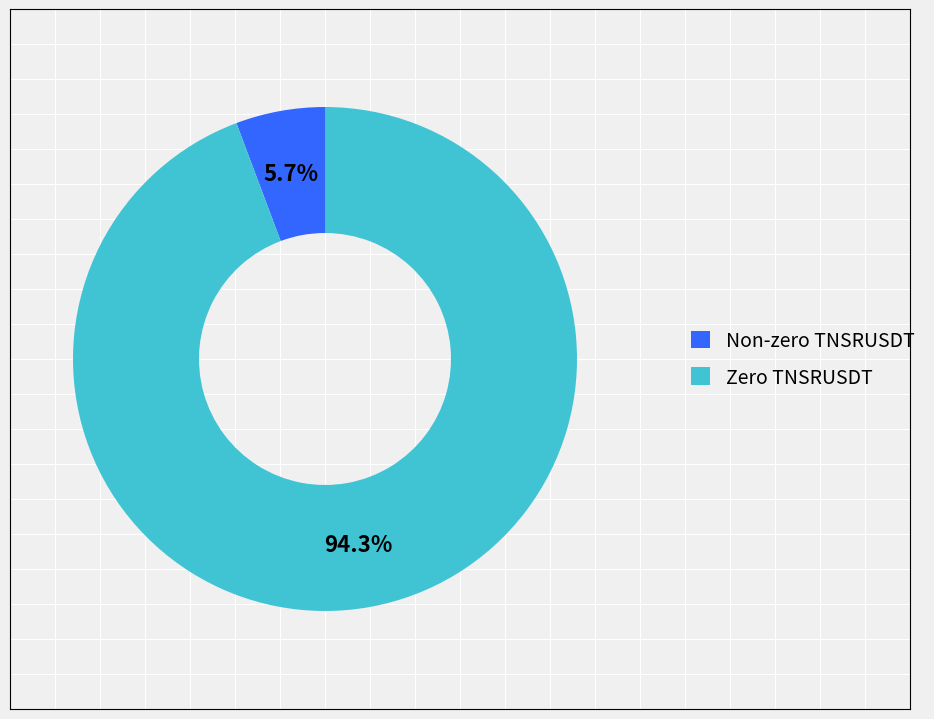

Is there any slice that represents more than half of the pie?

Yes